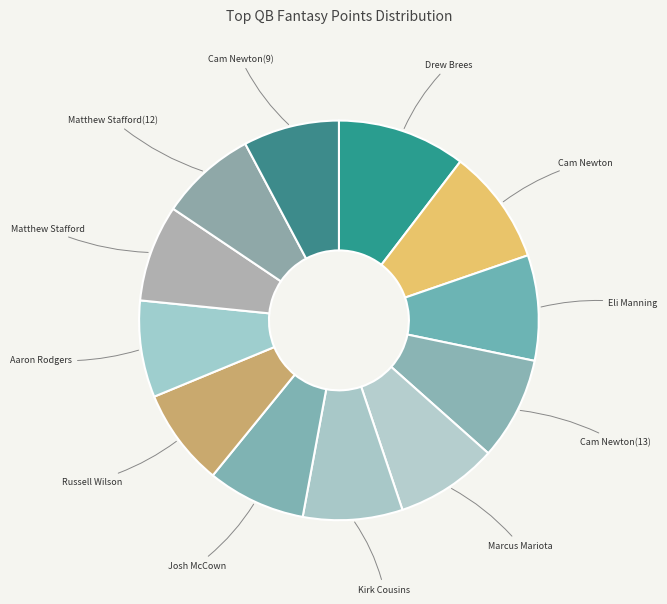

How many segments does this pie chart have?

12